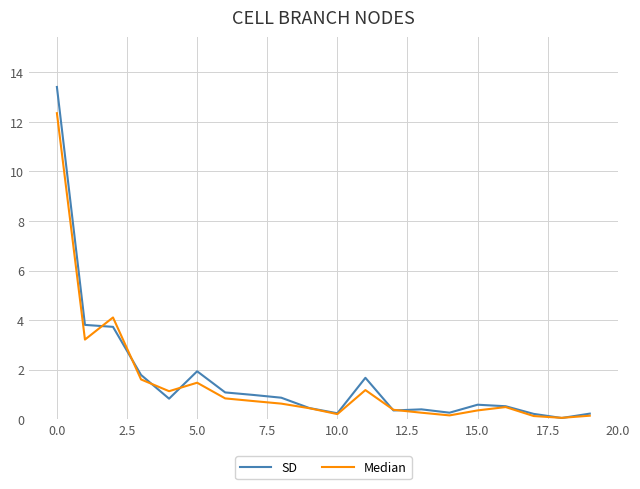

True or false: SD and Median intersect in this chart.

True